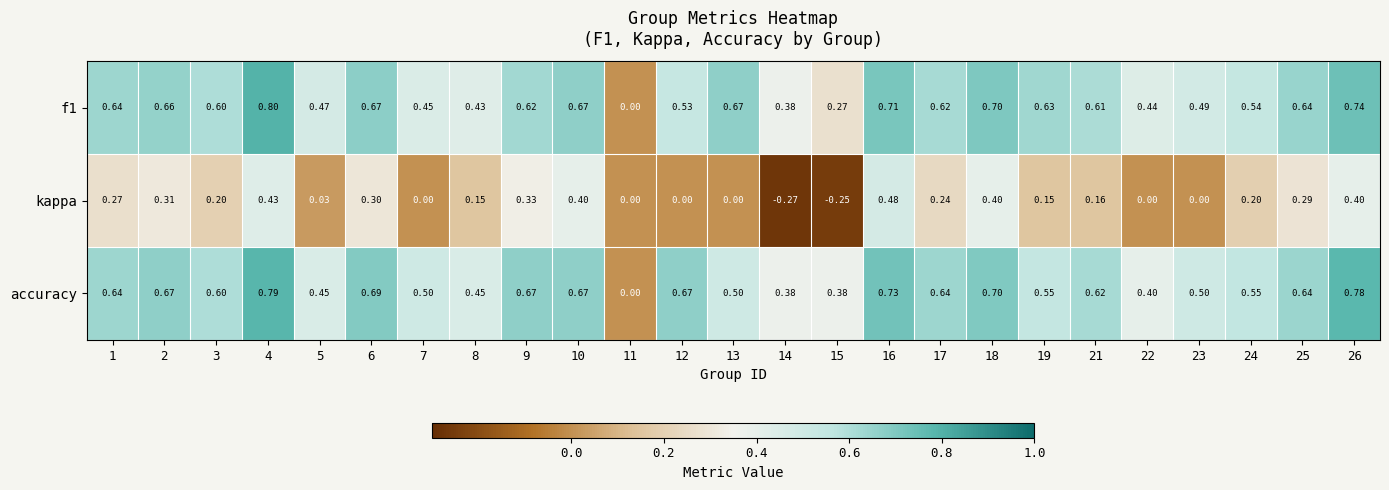

Is the value of accuracy at 7 greater than the value of kappa at 18?

Yes